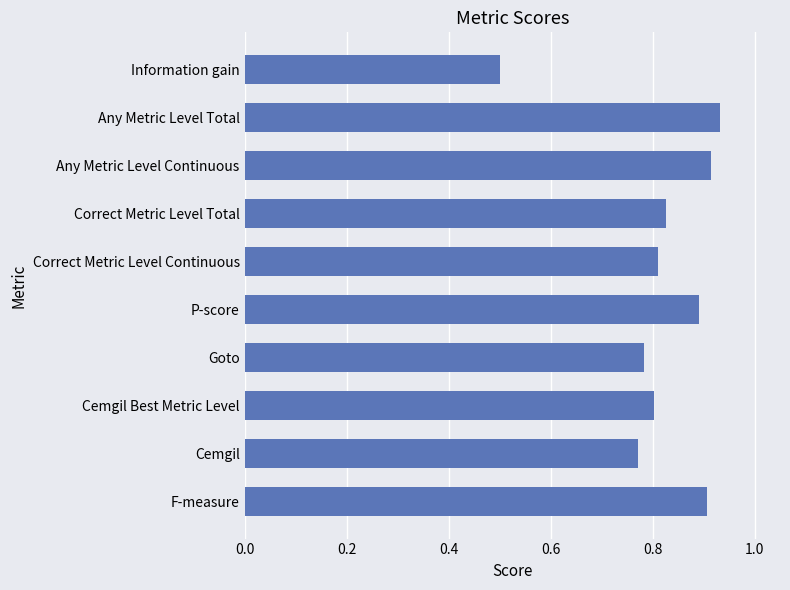

Which has a higher value, Any Metric Level Continuous or Correct Metric Level Total?

Any Metric Level Continuous